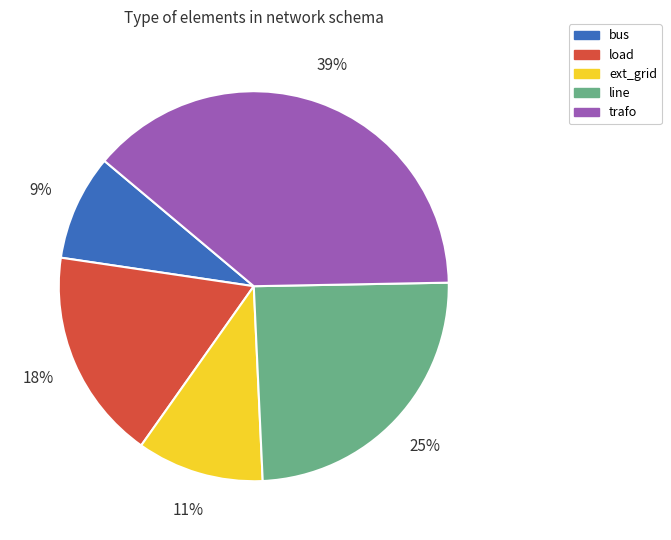

Between bus and load, which is larger?

load